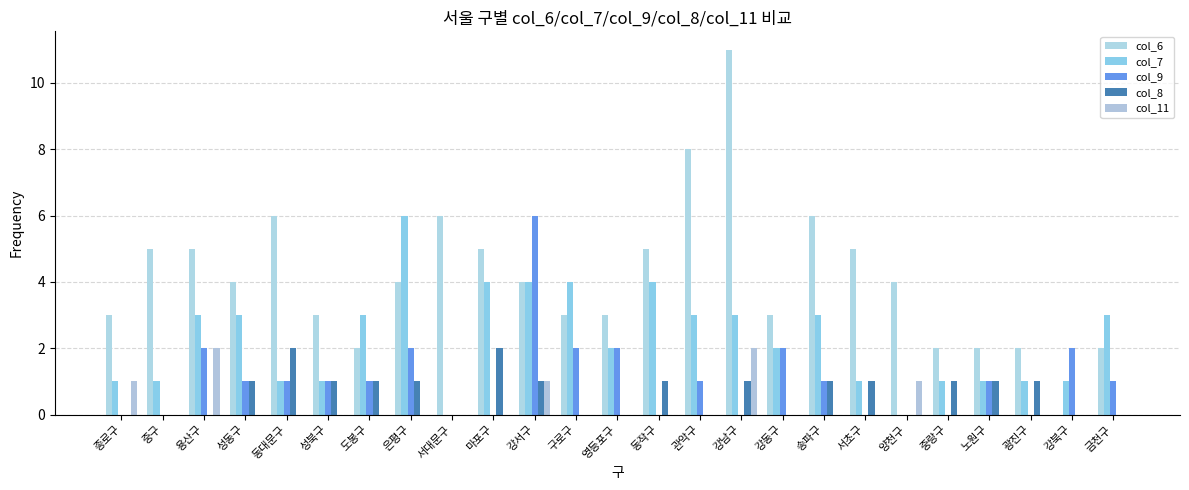

Reading left to right, transcribe all the data shown in this chart.

col_6: 종로구=3	중구=5	용산구=5	성동구=4	동대문구=6	성북구=3	도봉구=2	은평구=4	서대문구=6	마포구=5	강서구=4	구로구=3	영등포구=3	동작구=5	관악구=8	강남구=11	강동구=3	송파구=6	서초구=5	양천구=4	중랑구=2	노원구=2	광진구=2	강북구=0	금천구=2
col_7: 종로구=1	중구=1	용산구=3	성동구=3	동대문구=1	성북구=1	도봉구=3	은평구=6	서대문구=0	마포구=4	강서구=4	구로구=4	영등포구=2	동작구=4	관악구=3	강남구=3	강동구=2	송파구=3	서초구=1	양천구=0	중랑구=1	노원구=1	광진구=1	강북구=1	금천구=3
col_9: 종로구=0	중구=0	용산구=2	성동구=1	동대문구=1	성북구=1	도봉구=1	은평구=2	서대문구=0	마포구=0	강서구=6	구로구=2	영등포구=2	동작구=0	관악구=1	강남구=0	강동구=2	송파구=1	서초구=0	양천구=0	중랑구=0	노원구=1	광진구=0	강북구=2	금천구=1
col_8: 종로구=0	중구=0	용산구=0	성동구=1	동대문구=2	성북구=1	도봉구=1	은평구=1	서대문구=0	마포구=2	강서구=1	구로구=0	영등포구=0	동작구=1	관악구=0	강남구=1	강동구=0	송파구=1	서초구=1	양천구=0	중랑구=1	노원구=1	광진구=1	강북구=0	금천구=0
col_11: 종로구=1	중구=0	용산구=2	성동구=0	동대문구=0	성북구=0	도봉구=0	은평구=0	서대문구=0	마포구=0	강서구=1	구로구=0	영등포구=0	동작구=0	관악구=0	강남구=2	강동구=0	송파구=0	서초구=0	양천구=1	중랑구=0	노원구=0	광진구=0	강북구=0	금천구=0